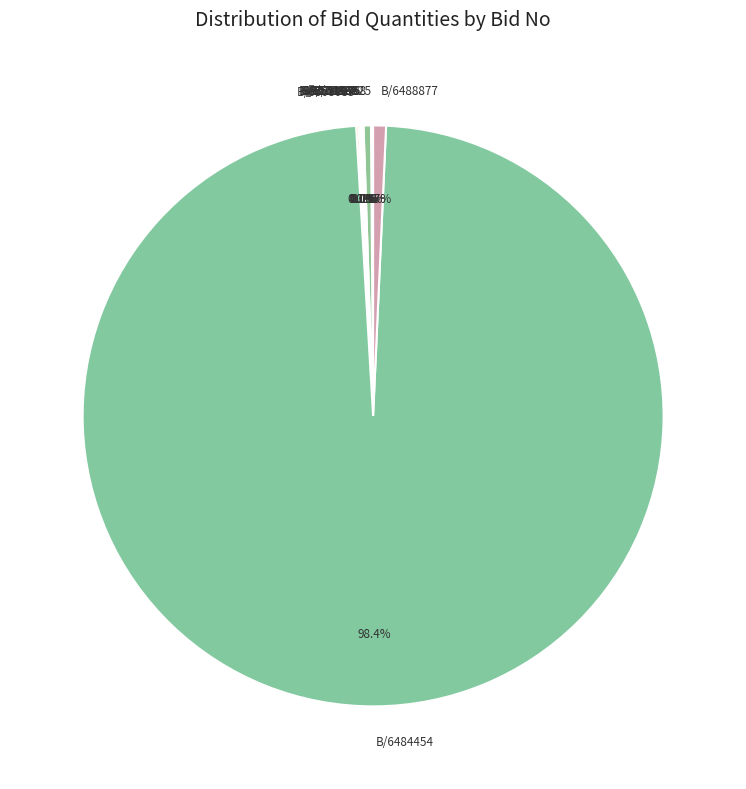

Which slice is the largest?

B/6484454